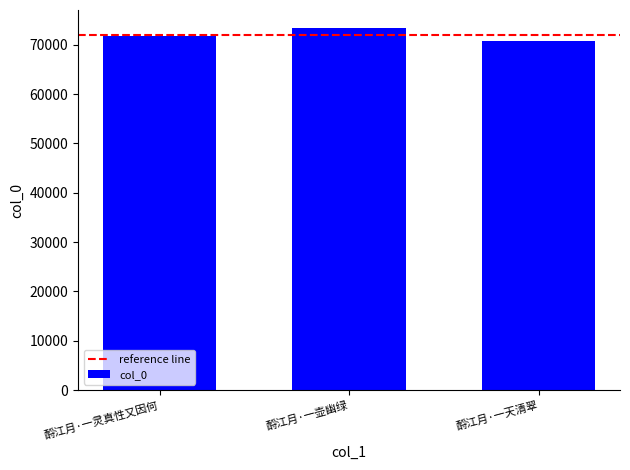

True or false: the data shows 99540 at 酹江月·一天清翠.

False